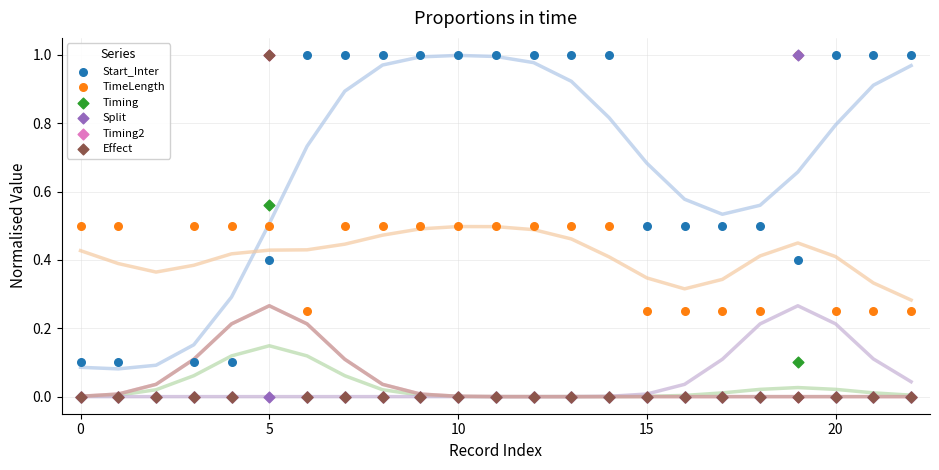

Which series has the largest Y range (max minus min)?

Start_Inter